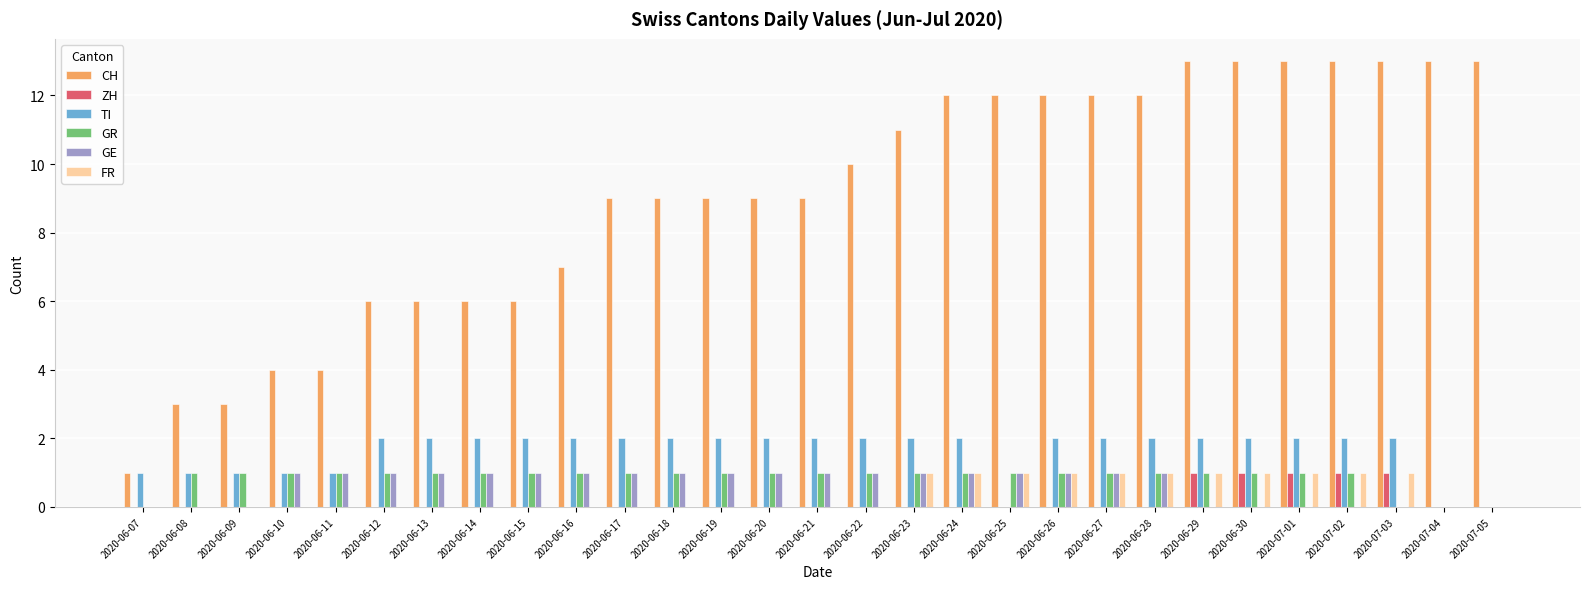

What is the sum of all TI values?

47